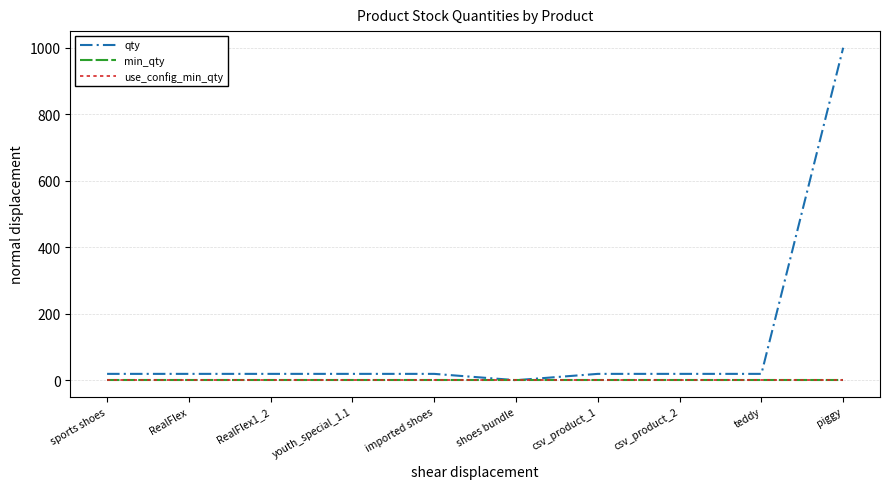

What position from the left is shoes bundle?

6